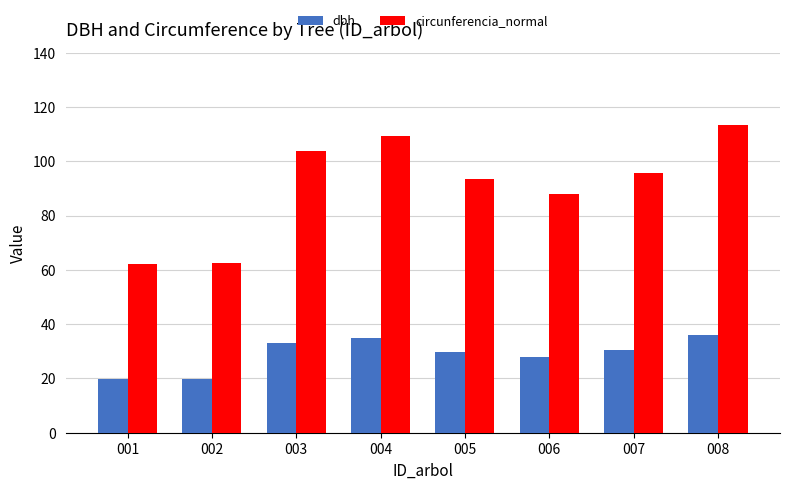

What is the average value of the dbh series?

29.0